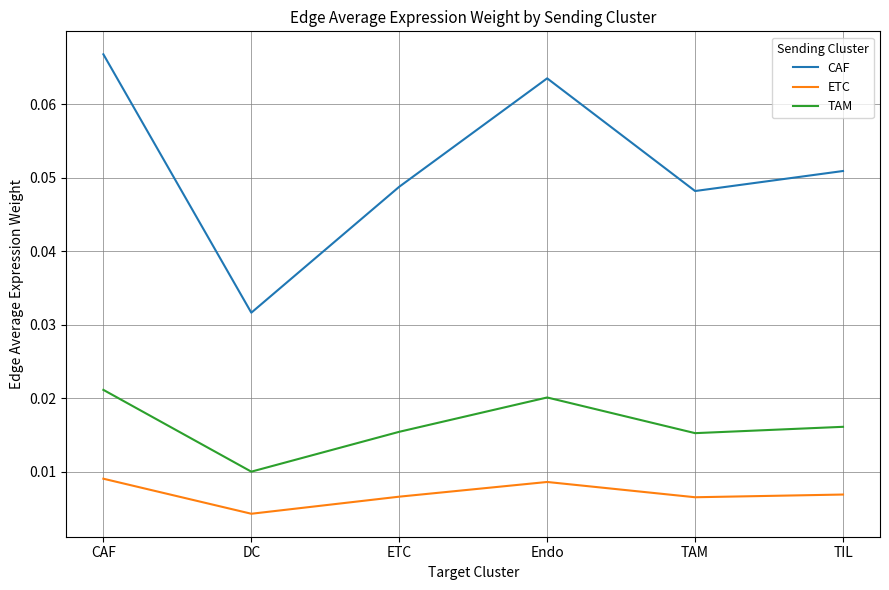

True or false: CAF has a value of 0.1 at ETC.

False